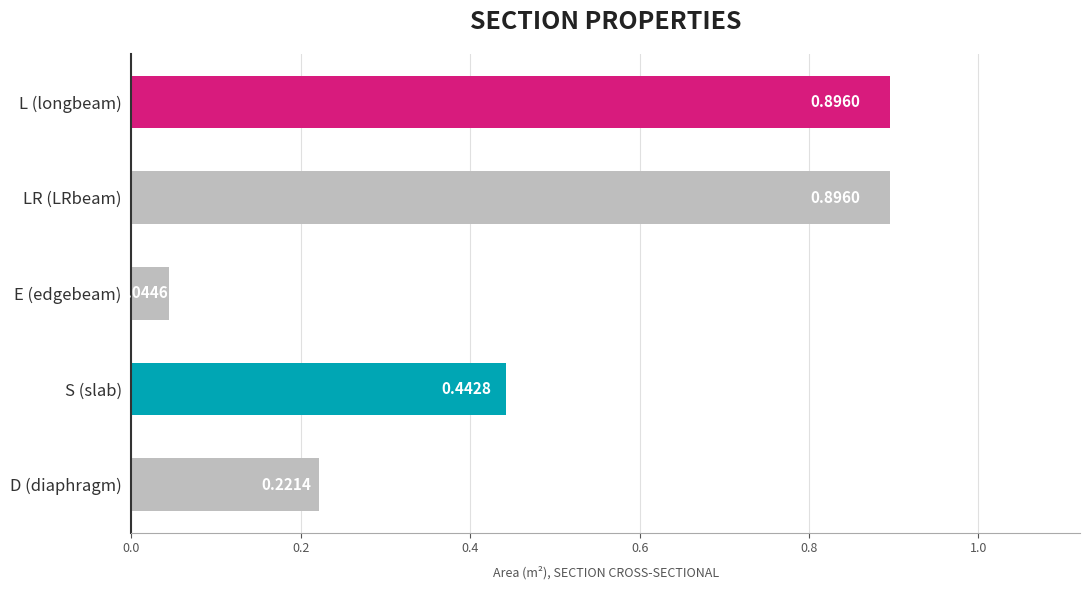

What is the difference between the maximum and second lowest values?

0.7